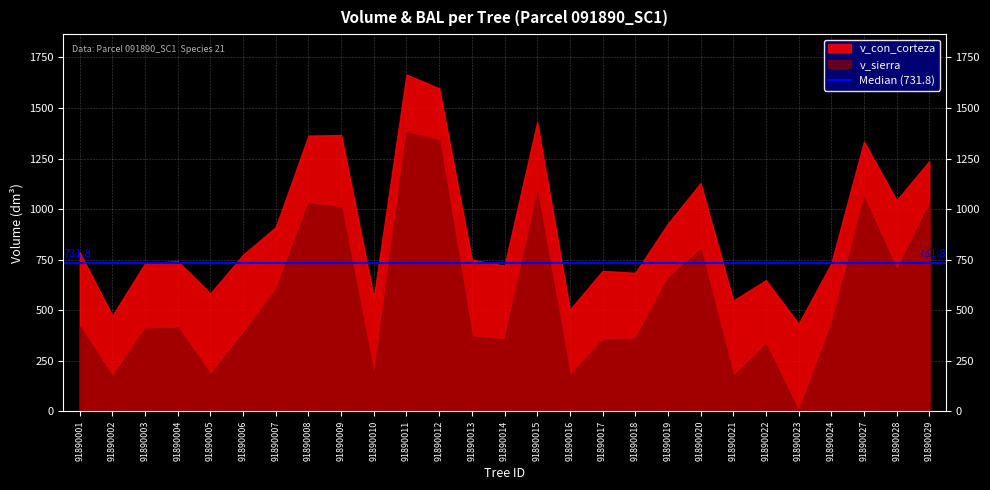

What is the sum of the v_con_corteza values at 91890005 and 91890009?

1949.3